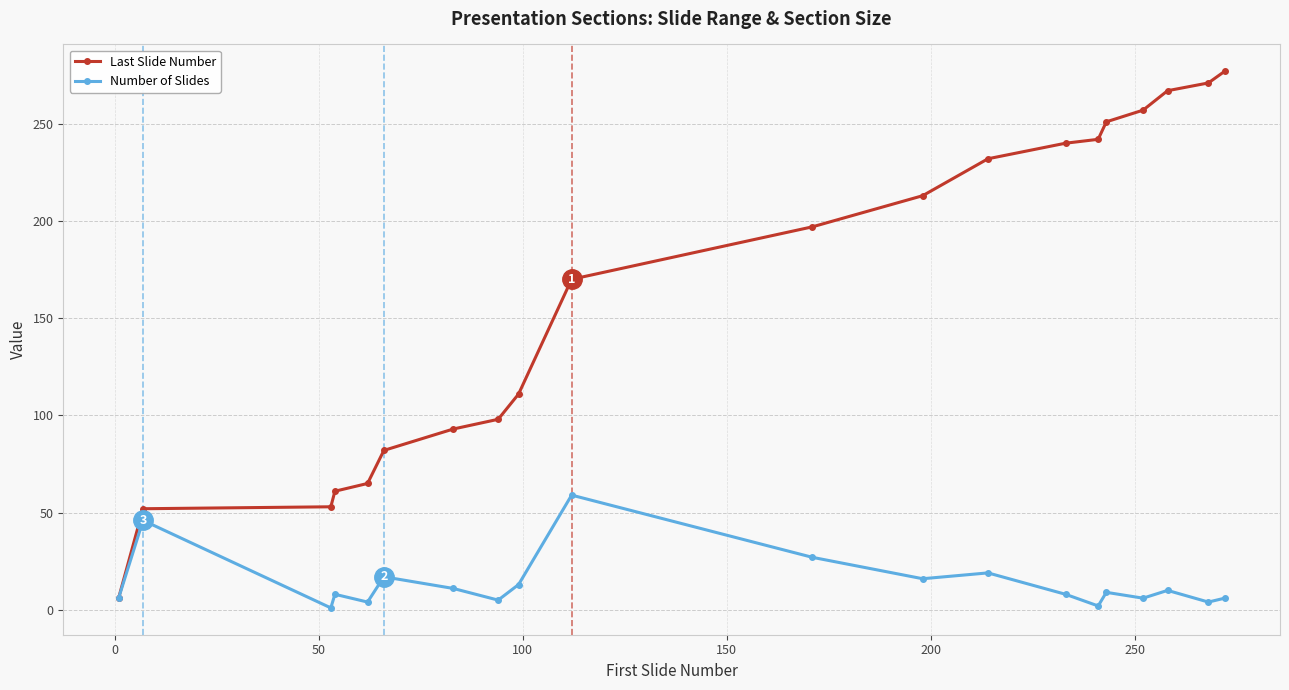

What is the maximum value shown in the chart?

277